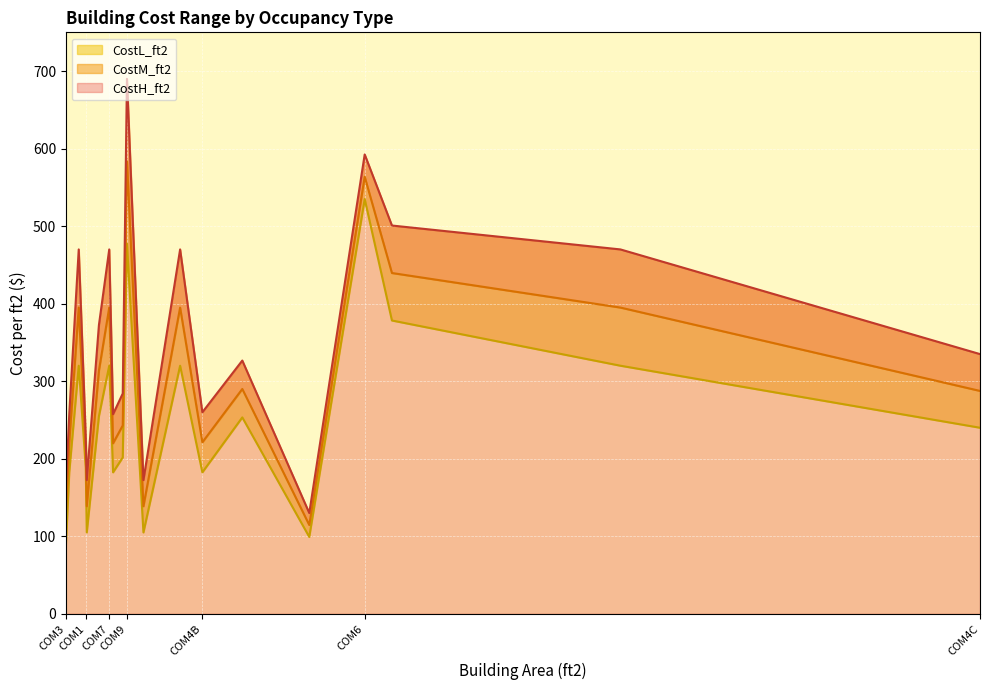

The CostM_ft2 series shows 290.0 at EDU1. True or false?

True